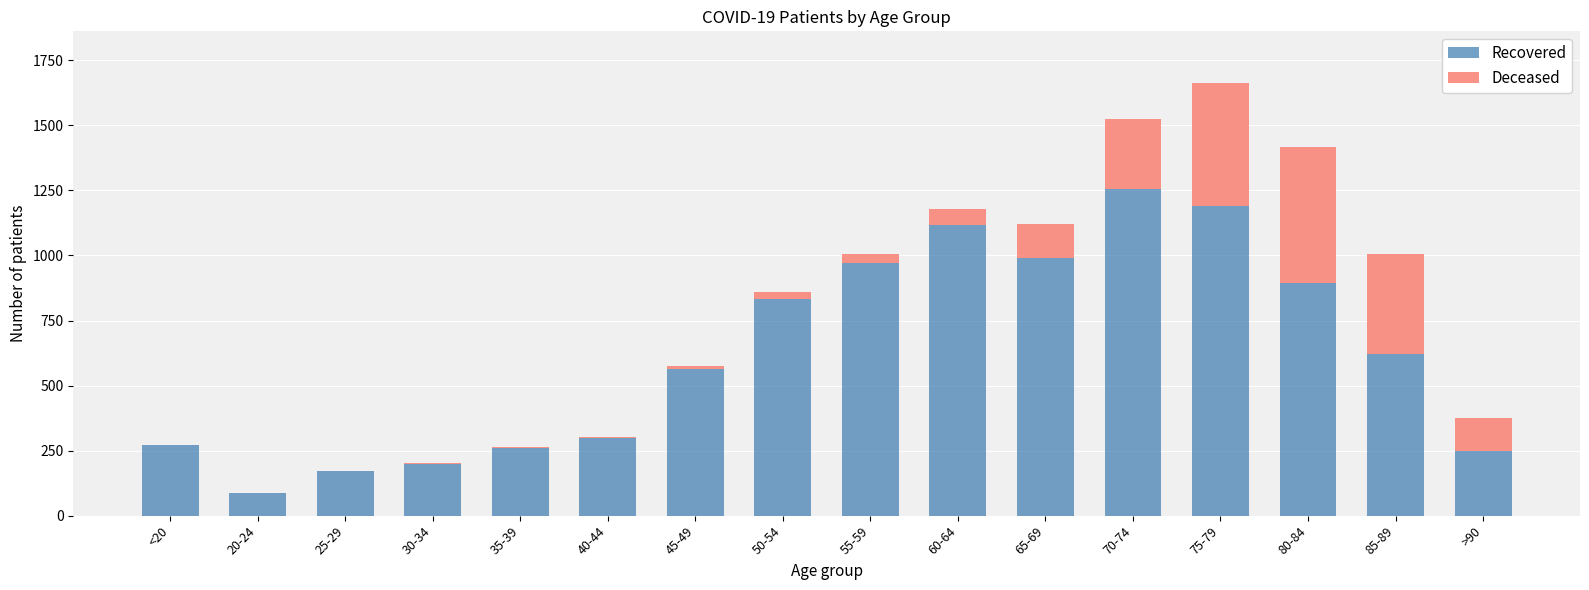

What is the sum of all Recovered values?

9971